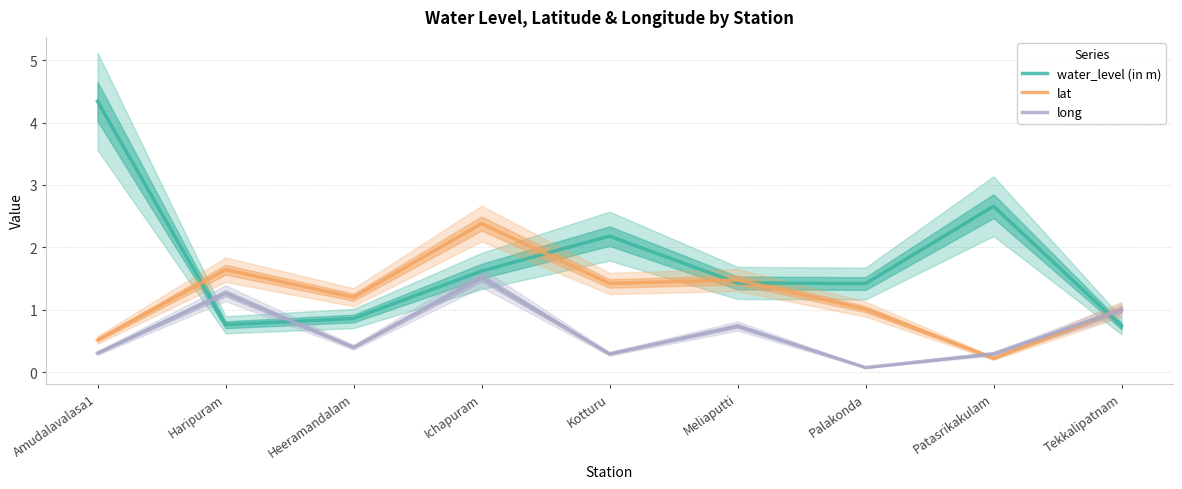

What is the sum of all water_level (in m) values?

16.0